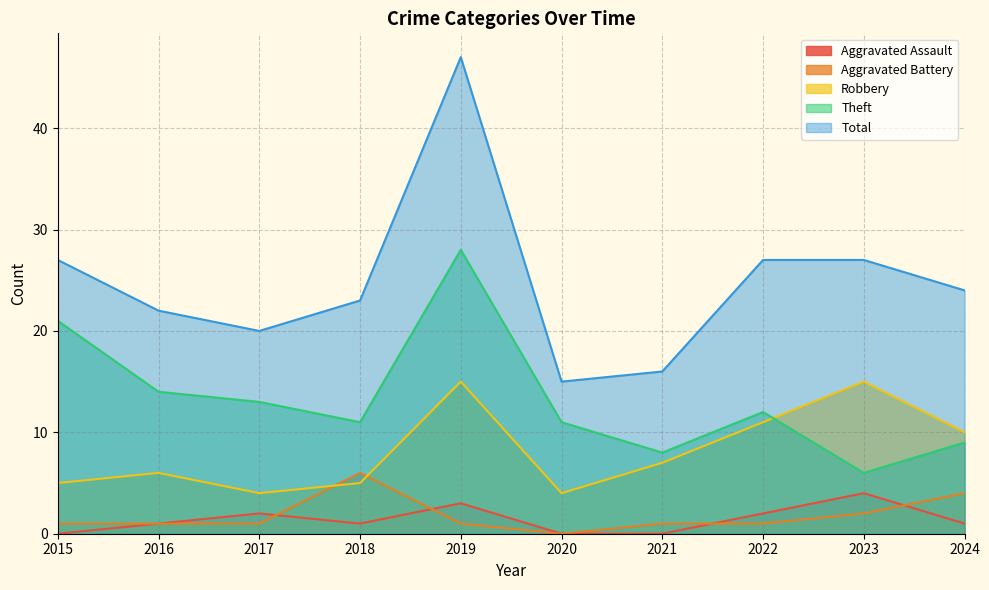

What is the value of the Robbery point at the 1st from the left?

5